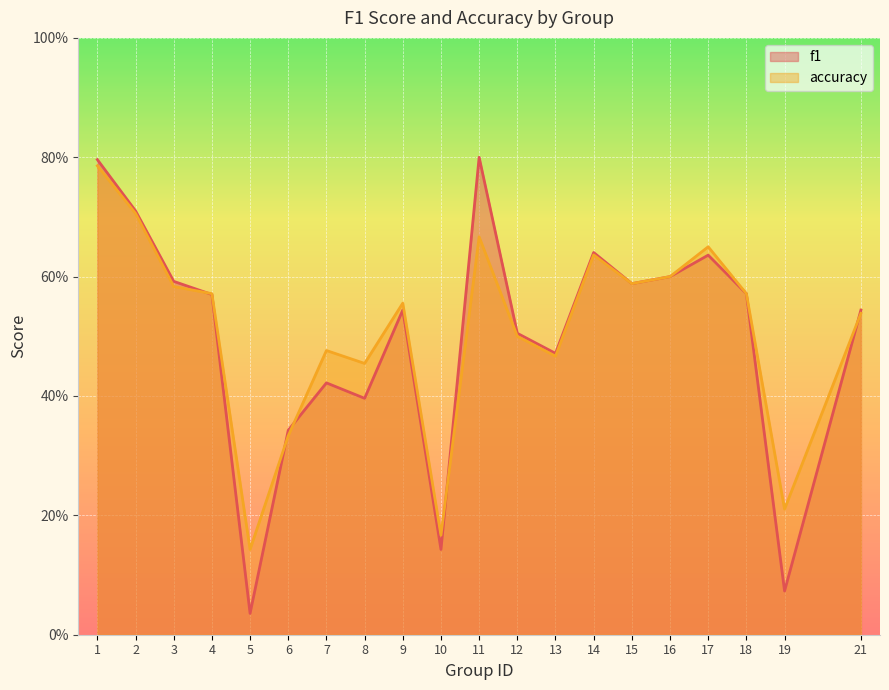

Between 2 and 13, which is larger?

2